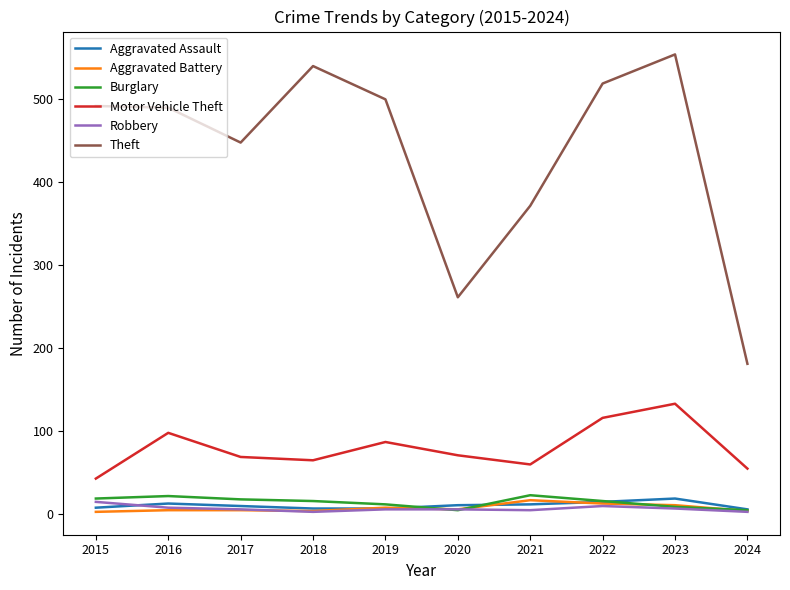

Which series changed the most between 2020 and 2023?

Theft